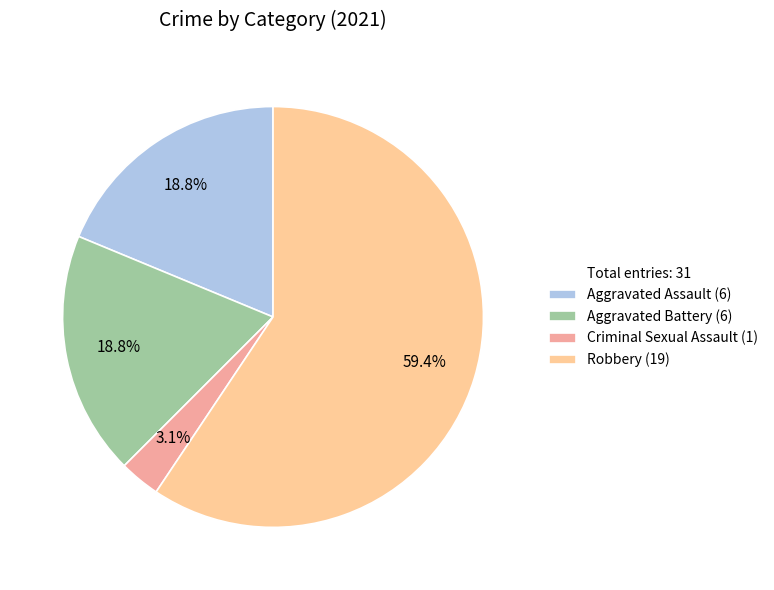

Does any single category account for the majority?

Yes